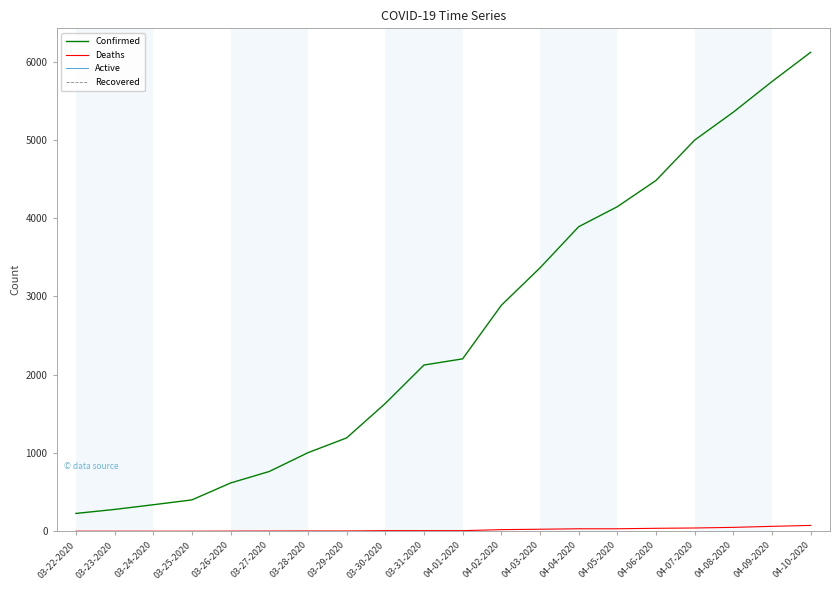

Does the chart have visible grid lines?

No